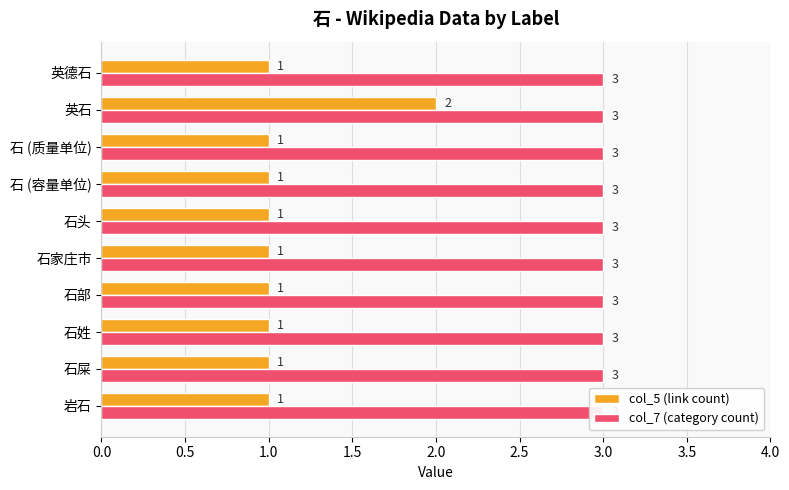

How many bars are there in each group?

2